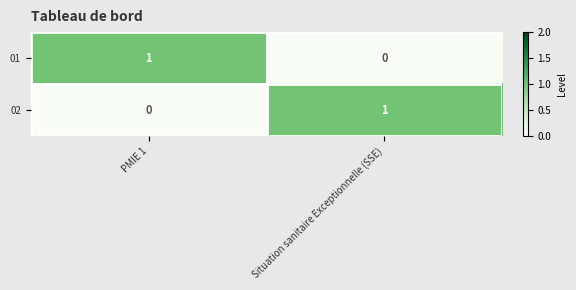

At which label does 02 reach its minimum?

PMIE 1